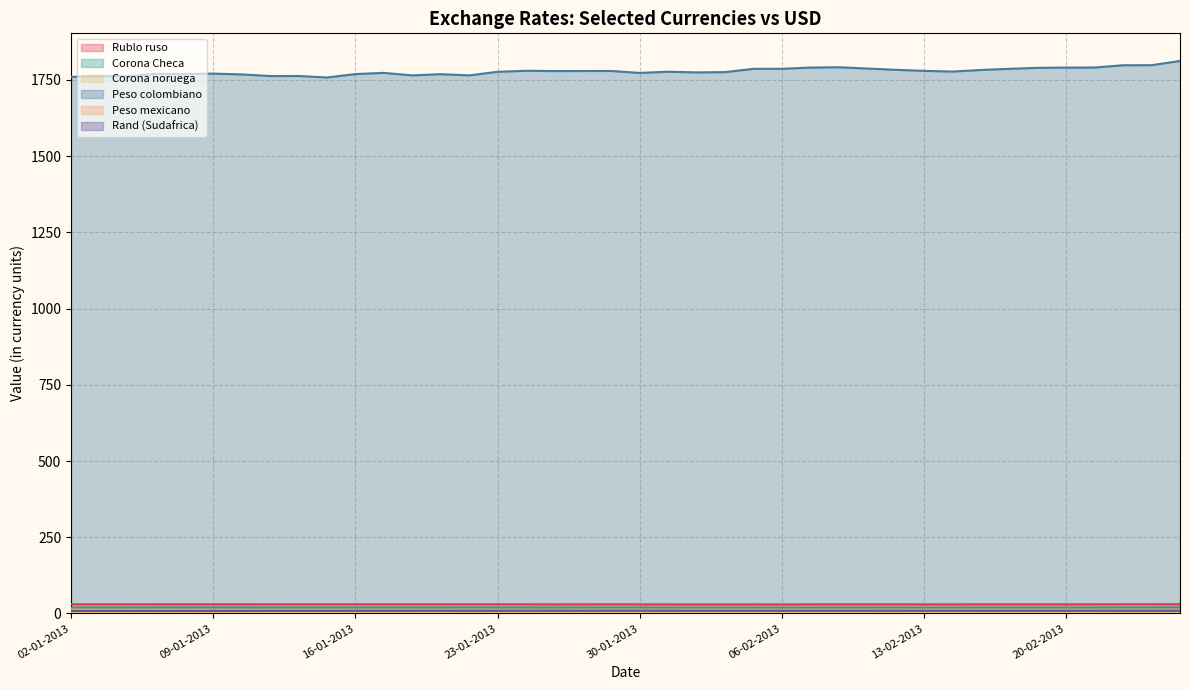

Which category has the lowest value in the Peso colombiano series?

15-01-2013